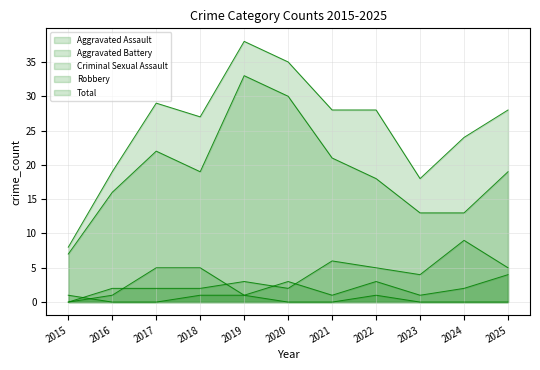

What is the total value across all series at 2018?

54